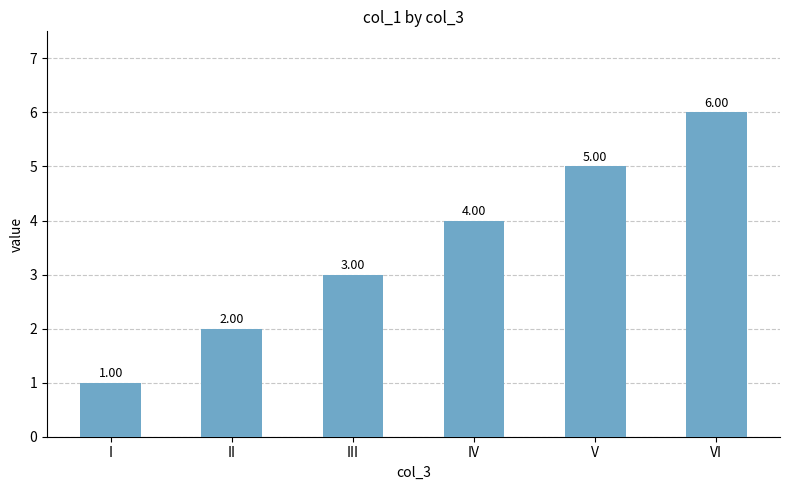

List the labels in order of value, largest first.

VI, V, IV, III, II, I